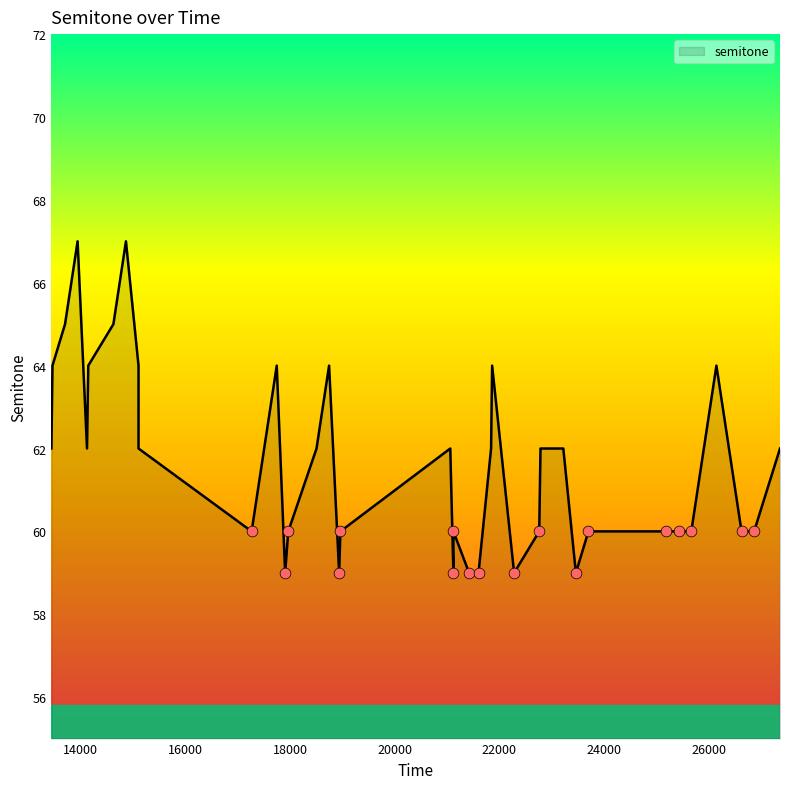

What is the ratio of the value at 21060 to the value at 21120?

1.1